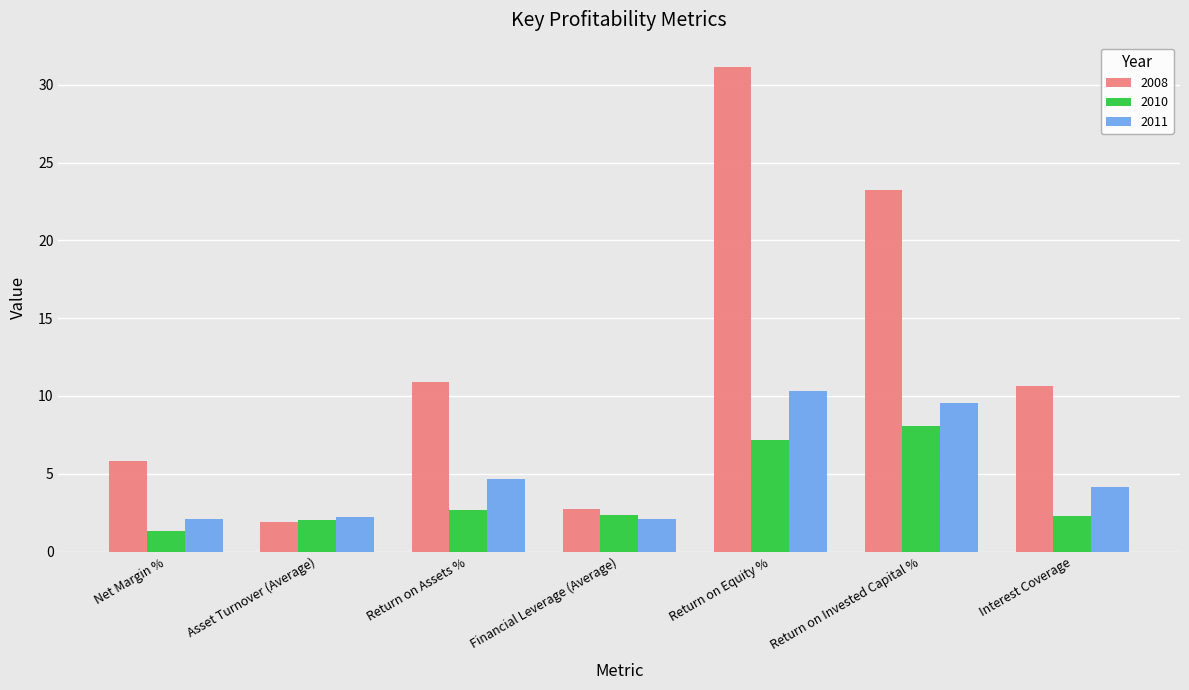

Which series changed the most between Return on Assets % and Return on Invested Capital %?

2008